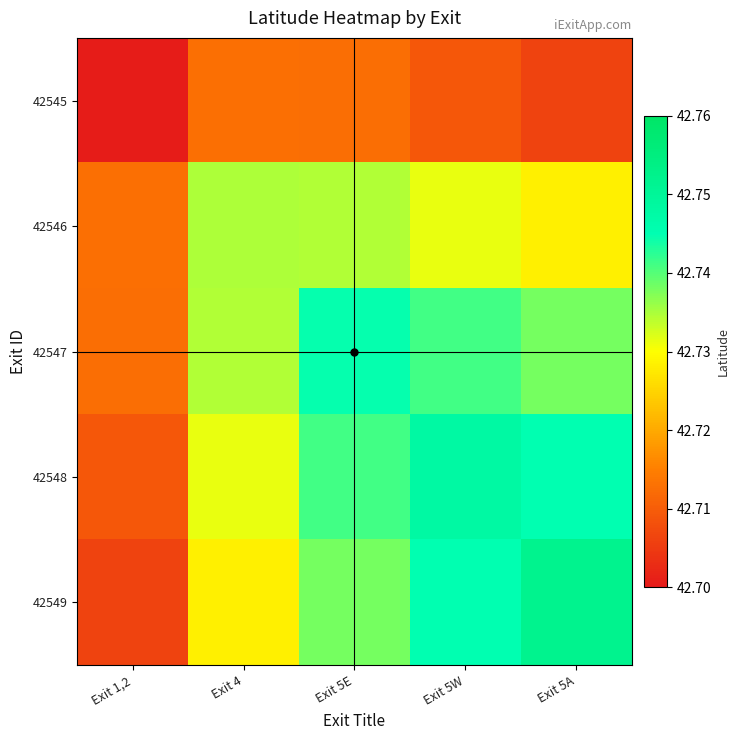

What is the total value across all series at Exit 5E?

213.7